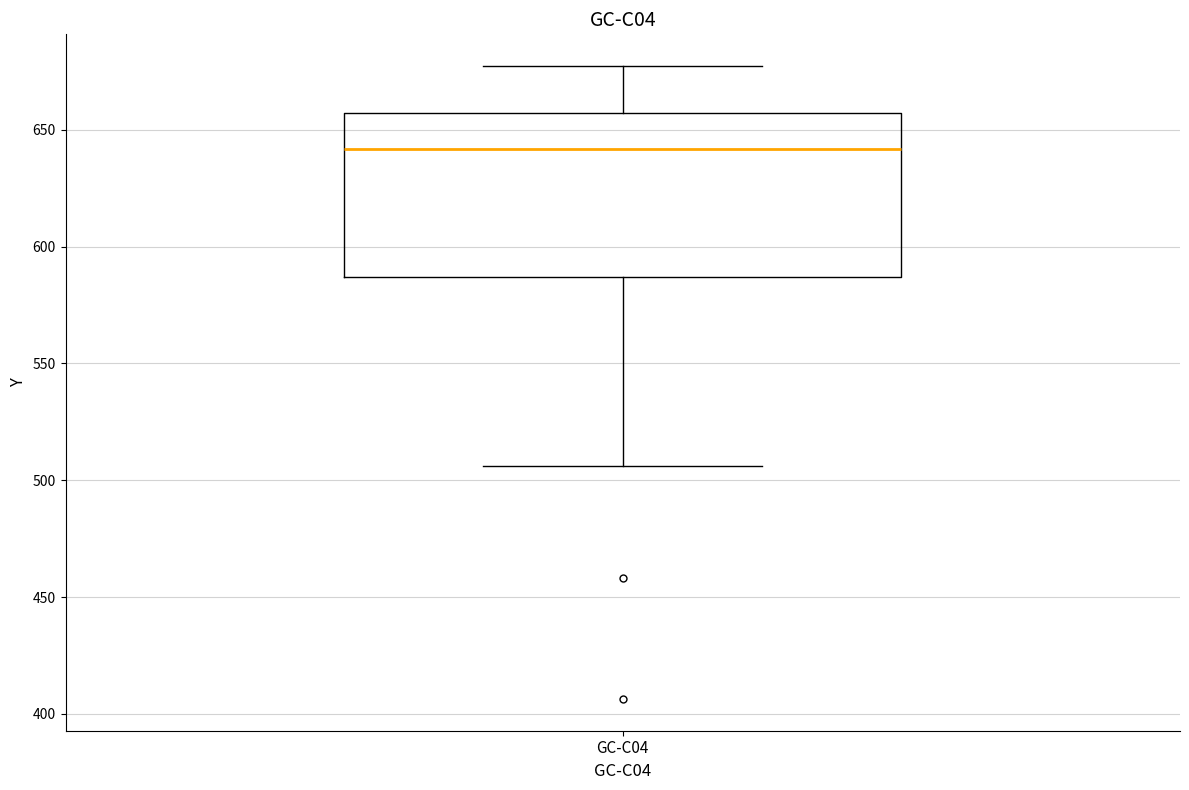

Where is the lower edge of the box for GC-C04 on the y-axis? The values are not printed on the chart, so give them approximately, as read against the axis.

585